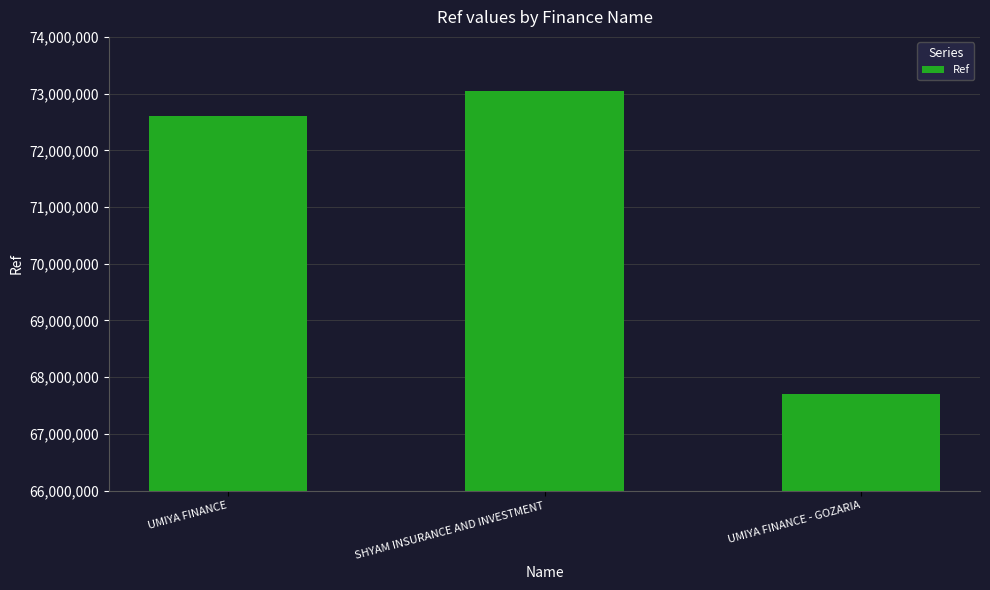

Rank the categories by value from highest to lowest.

SHYAM INSURANCE AND INVESTMENT, UMIYA FINANCE, UMIYA FINANCE - GOZARIA